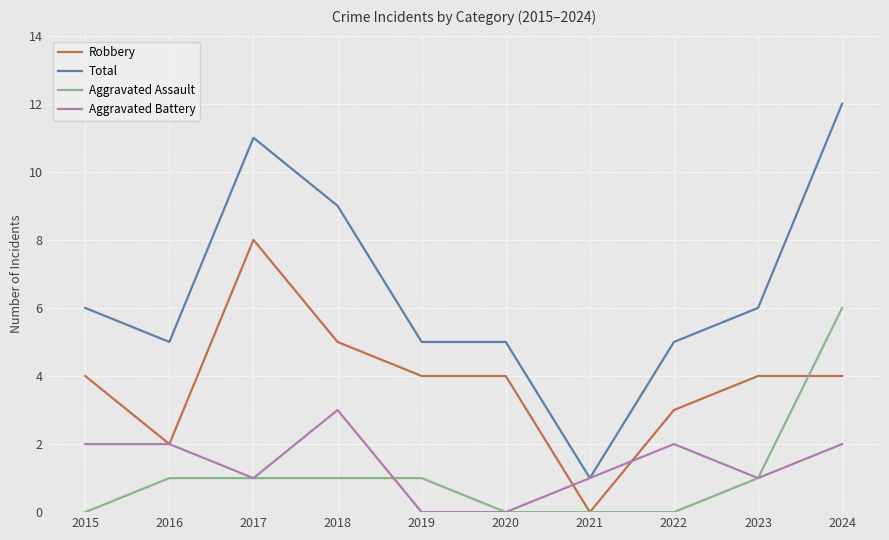

Is the value of Aggravated Battery at 2020 greater than the value of Total at 2015?

No